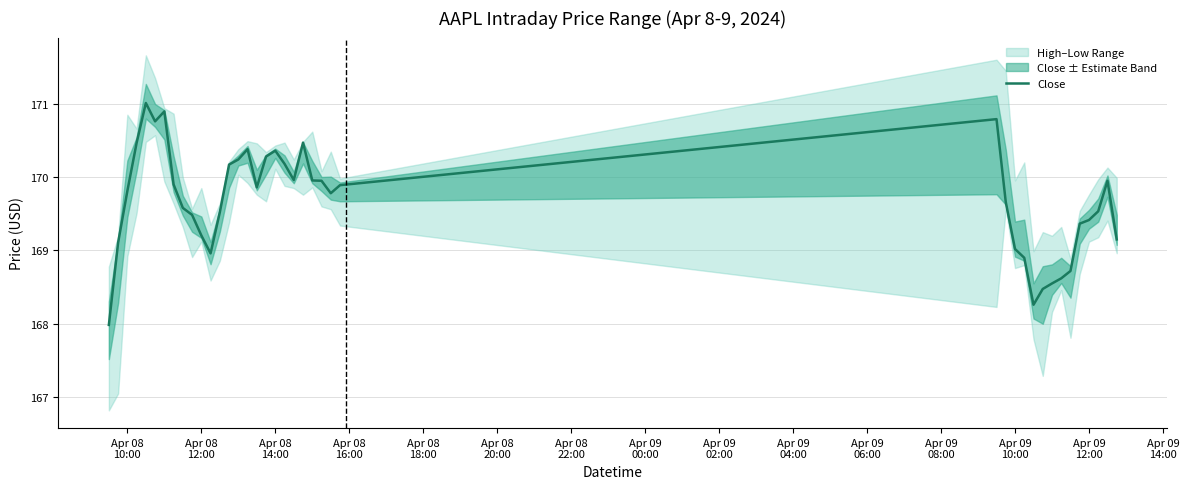

What is the minimum value for Close?

168.0